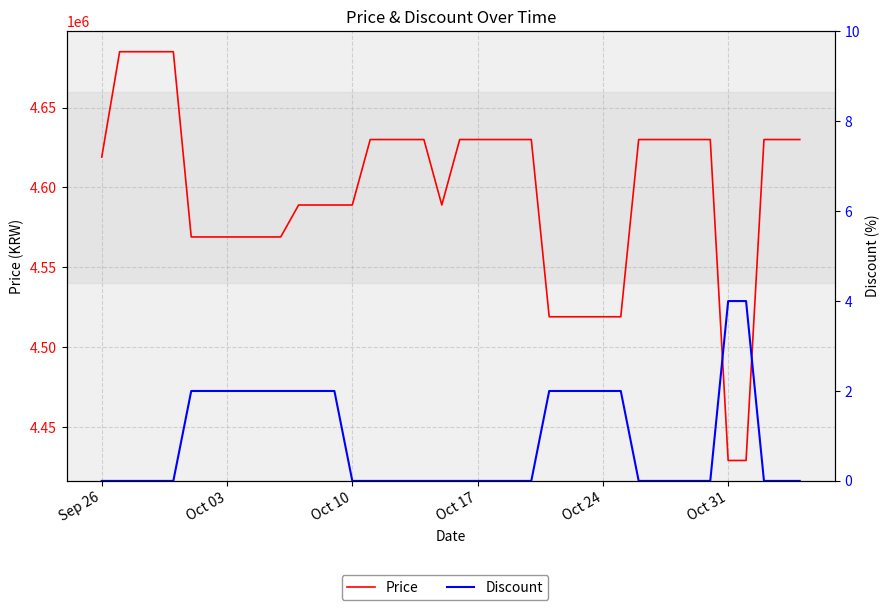

Is the value of Discount at 28 greater than the value of Price at 34?

No